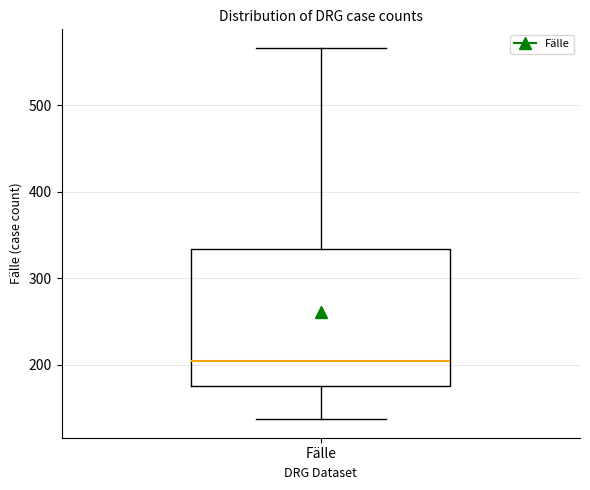

Read this box plot against the y-axis: the position of the median line, the range covered by the box, and the ends of both whiskers. The values are not printed on the chart, so give them approximately, as read against the axis.

median 200, box 180 to 330, whiskers 140 to 570